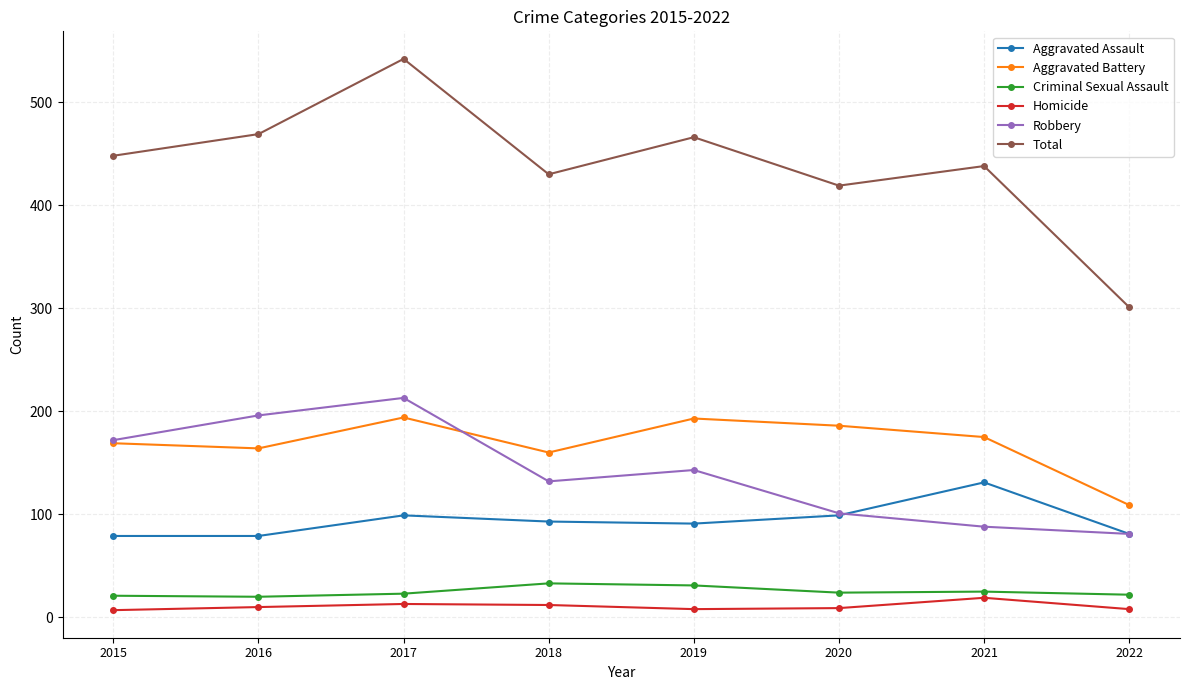

True or false: Criminal Sexual Assault has more than 0 points higher than both neighbors.

True